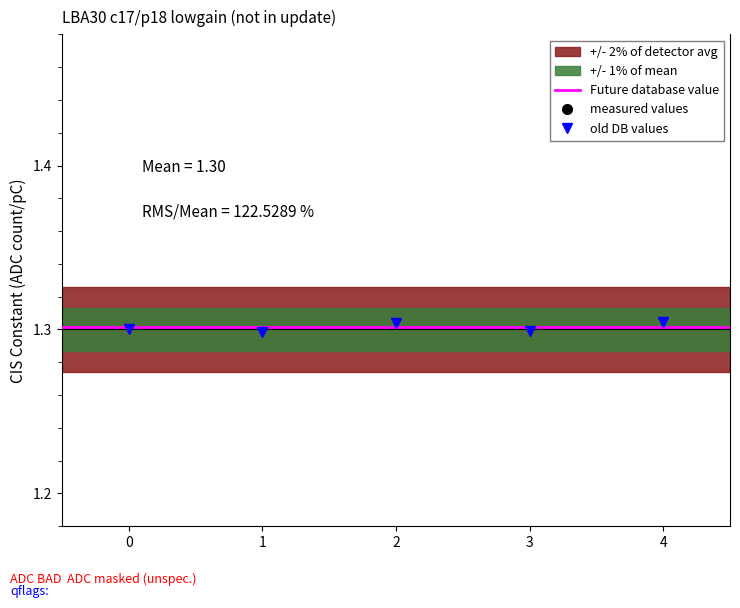

The old DB values series shows 1.3 at 3. True or false?

True